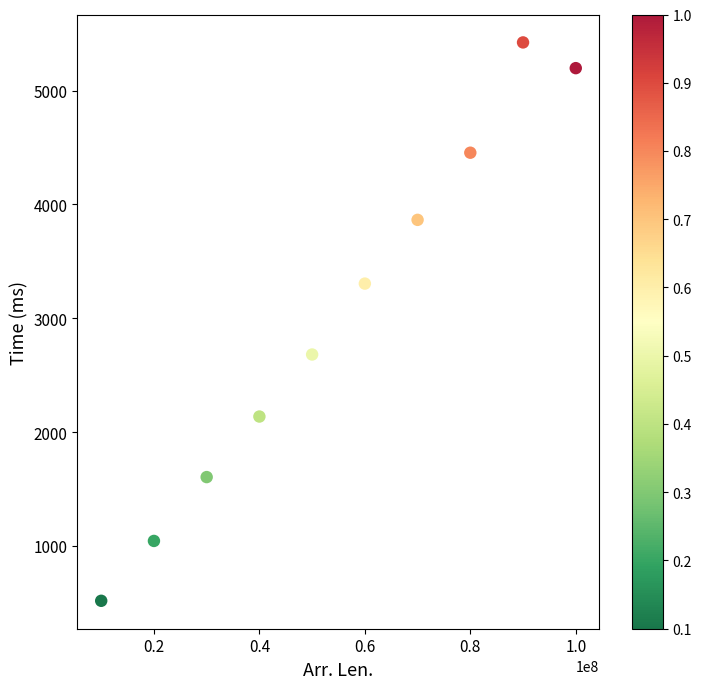

What is the average Y value?

3023